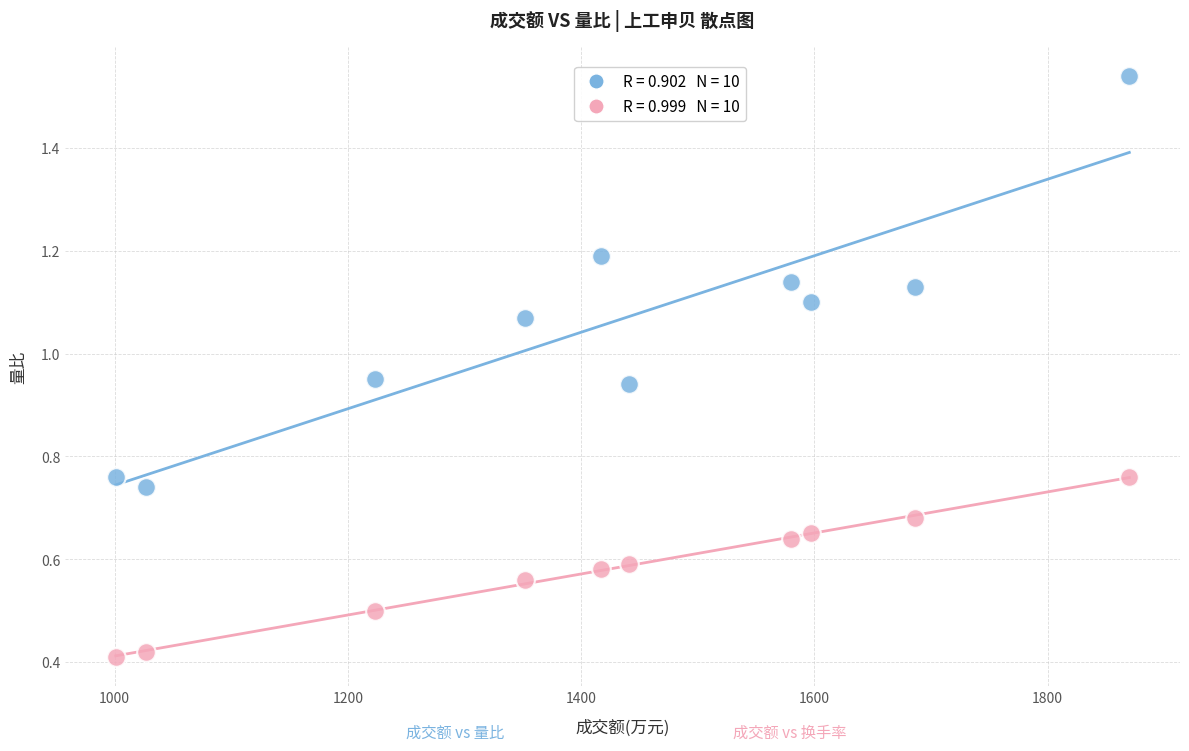

Across all data points, what is the range of X values (max minus min)?

869.0